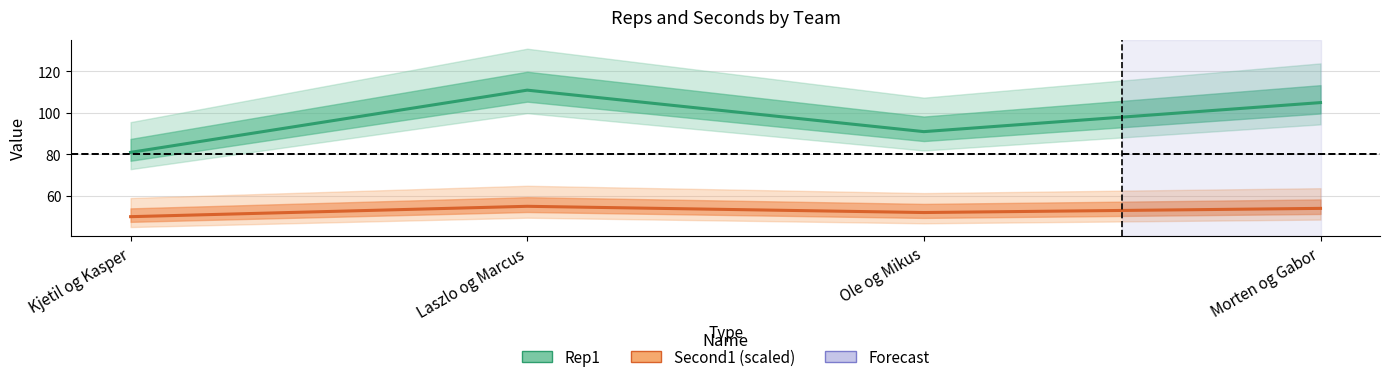

What is the sum of the Rep1 values at Kjetil og Kasper and Morten og Gabor?

186